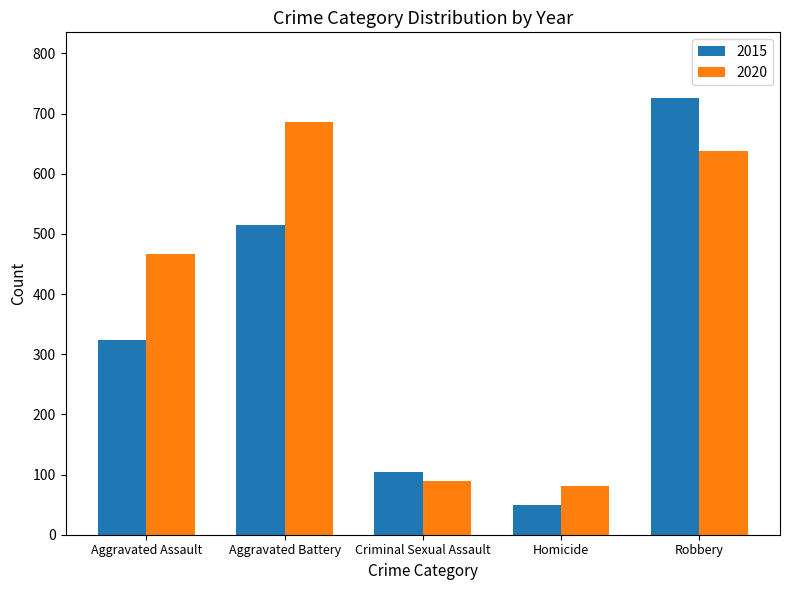

The 2015 series shows 726 at Robbery. True or false?

True